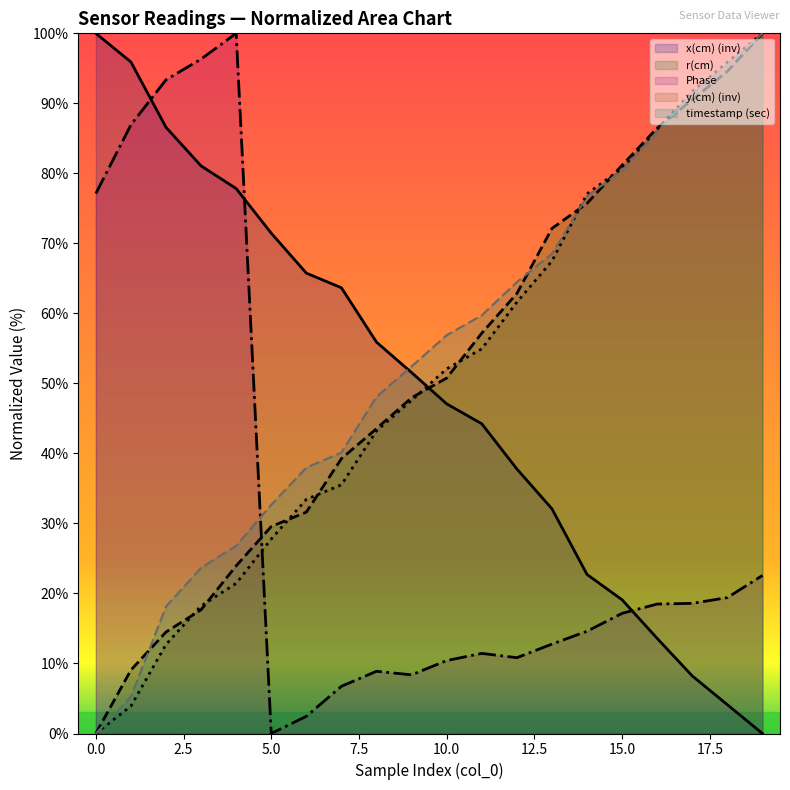

How many values in the r(cm) series exceed 50?

10